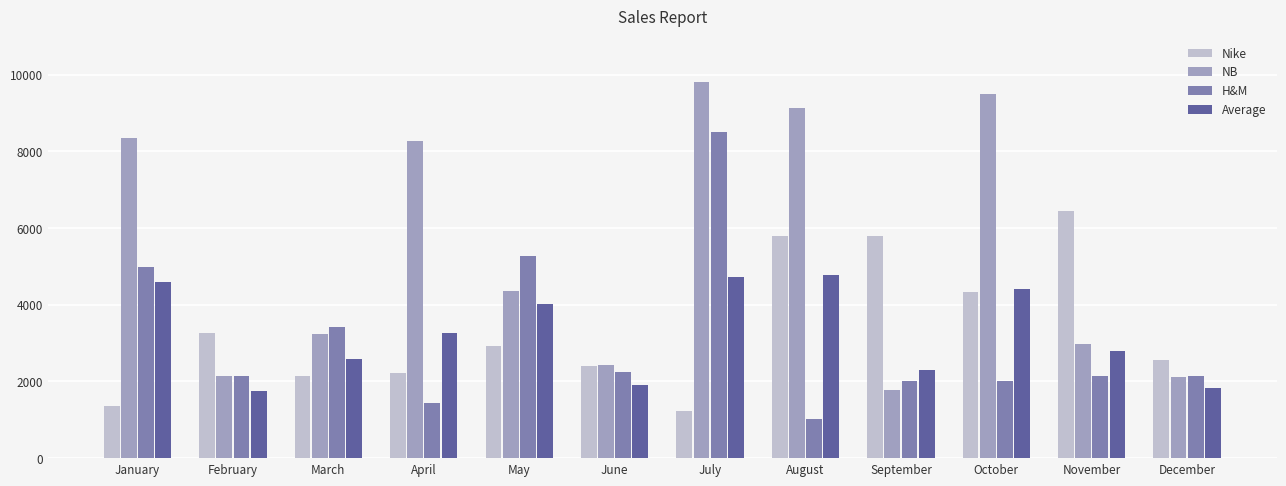

Count the number of data series in this chart.

4